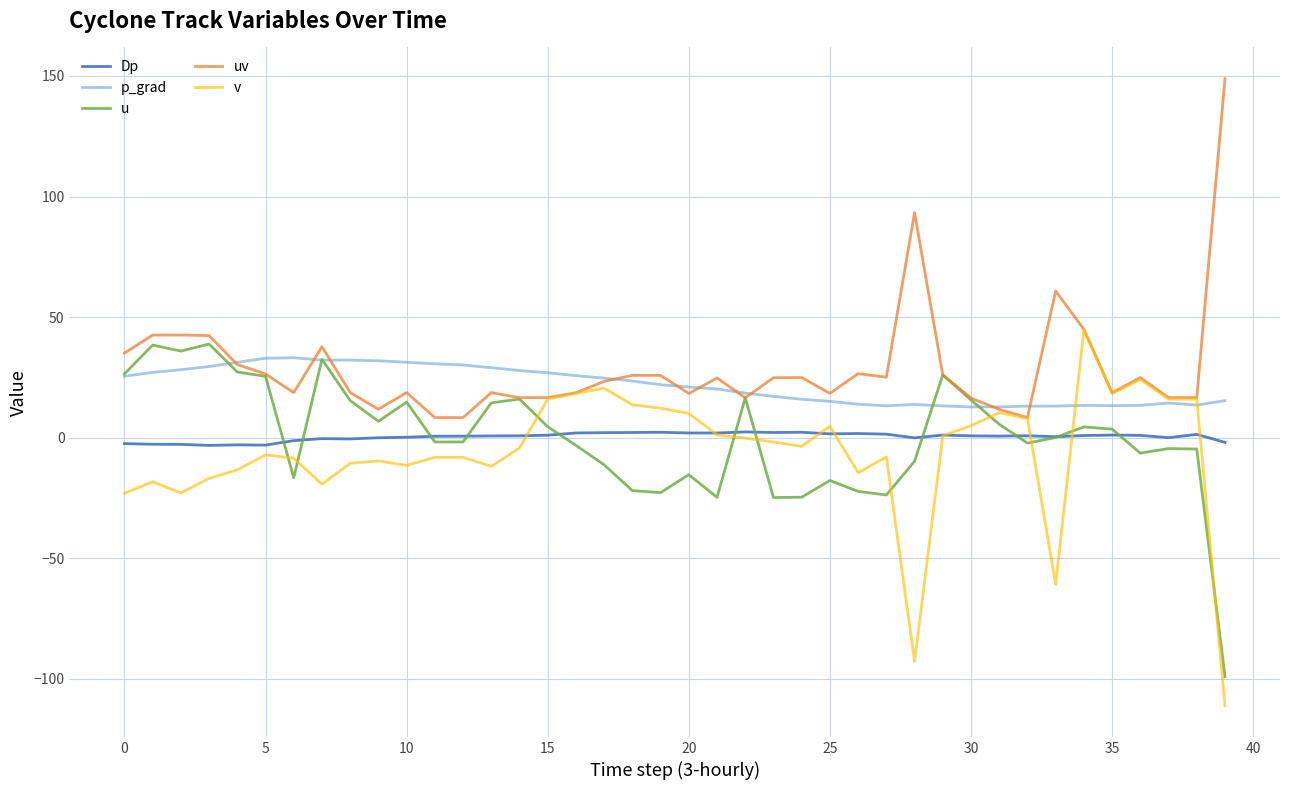

True or false: Dp and p_grad cross at least once.

False